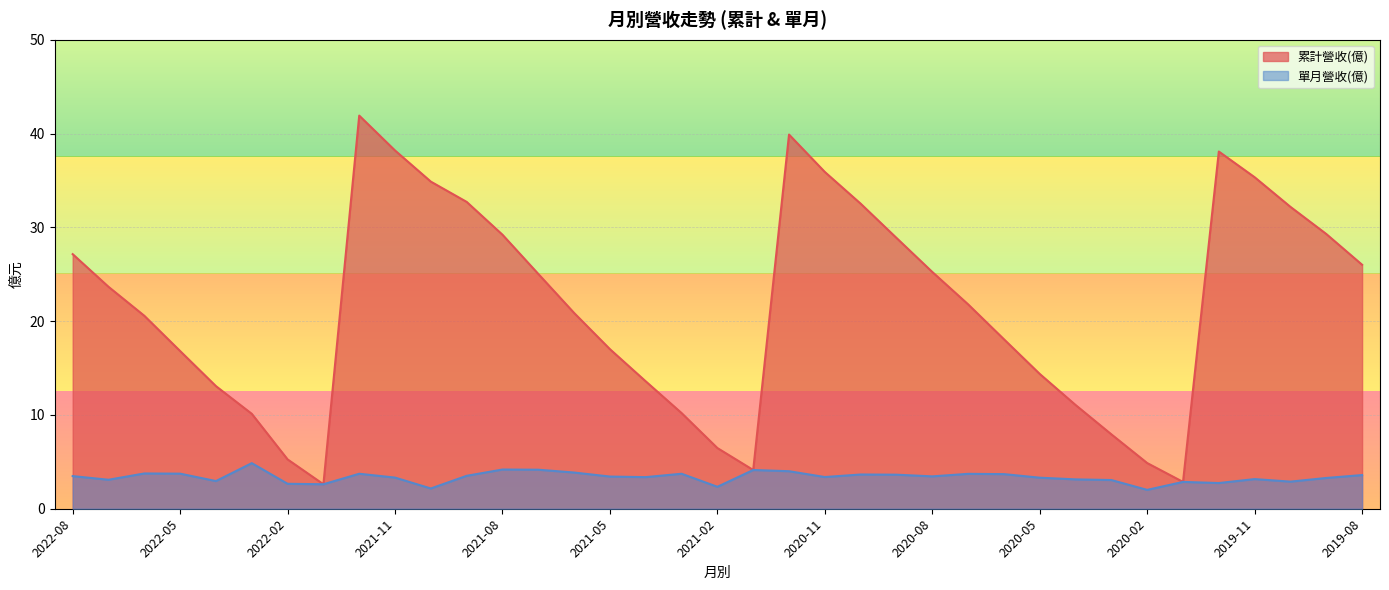

True or false: 單月營收(億) and 累計營收(億) intersect in this chart.

False